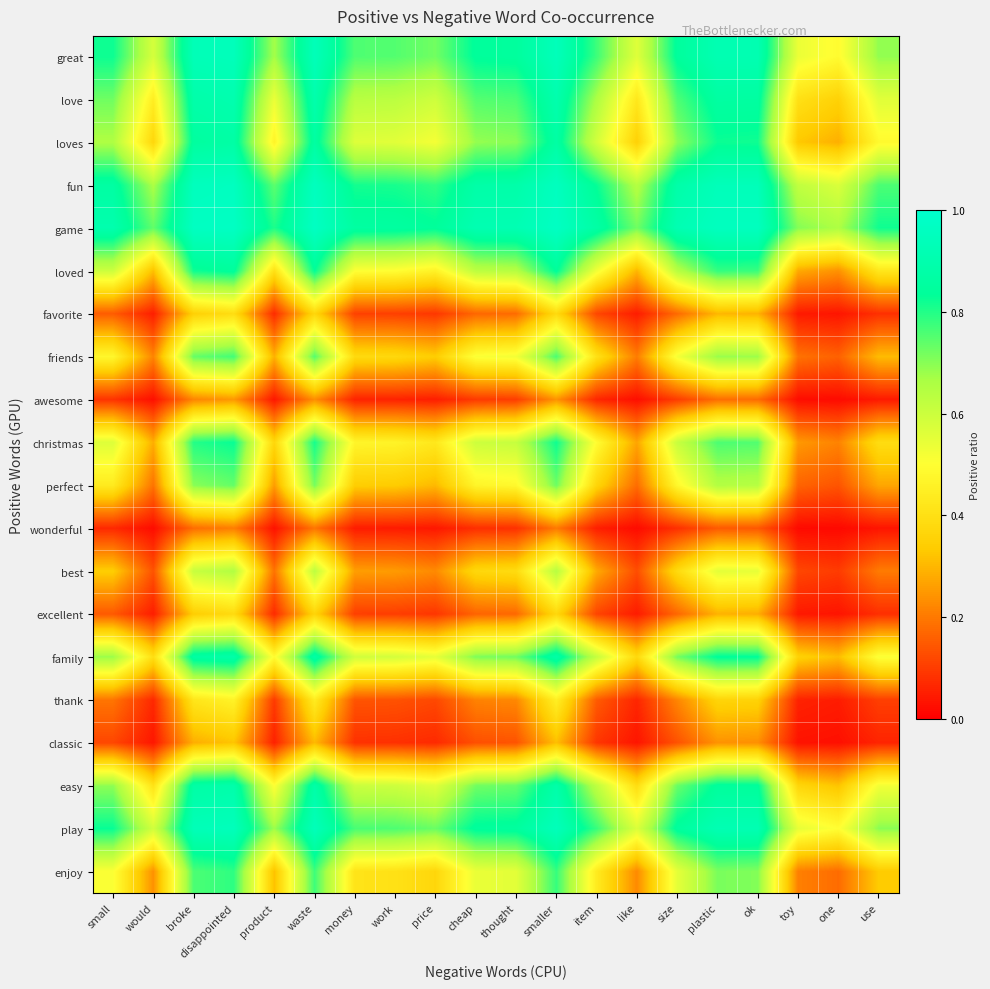

How many series are shown in this chart?

20